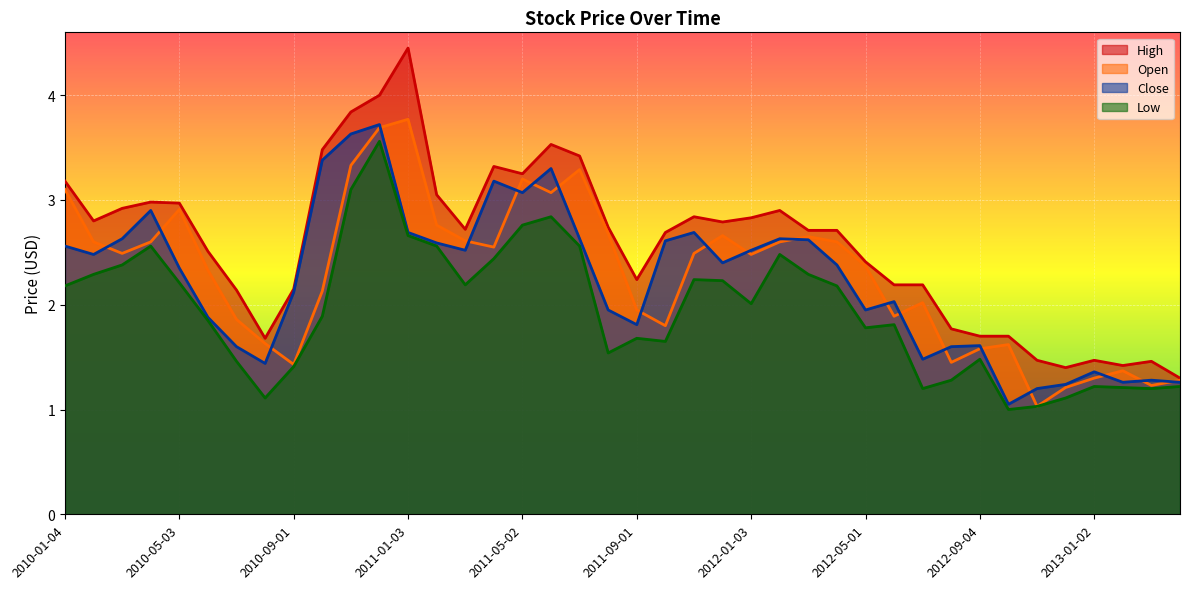

Reading left to right, transcribe all the data shown in this chart.

High: 2010-01-04=3.2	2010-02-01=2.8	2010-03-01=2.9	2010-04-01=3.0	2010-05-03=3.0	2010-06-01=2.5	2010-07-01=2.1	2010-08-02=1.7	2010-09-01=2.1	2010-10-01=3.5	2010-11-01=3.8	2010-12-01=4.0	2011-01-03=4.5	2011-02-01=3.0	2011-03-01=2.7	2011-04-01=3.3	2011-05-02=3.2	2011-06-01=3.5	2011-07-01=3.4	2011-08-01=2.7	2011-09-01=2.2	2011-10-03=2.7	2011-11-01=2.8	2011-12-01=2.8	2012-01-03=2.8	2012-02-01=2.9	2012-03-01=2.7	2012-04-02=2.7	2012-05-01=2.4	2012-06-01=2.2	2012-07-02=2.2	2012-08-01=1.8	2012-09-04=1.7	2012-10-01=1.7	2012-11-01=1.5	2012-12-03=1.4	2013-01-02=1.5	2013-02-01=1.4	2013-03-01=1.5	2013-04-01=1.3
Open: 2010-01-04=3.1	2010-02-01=2.6	2010-03-01=2.5	2010-04-01=2.6	2010-05-03=2.9	2010-06-01=2.3	2010-07-01=1.9	2010-08-02=1.6	2010-09-01=1.4	2010-10-01=2.1	2010-11-01=3.3	2010-12-01=3.7	2011-01-03=3.8	2011-02-01=2.8	2011-03-01=2.6	2011-04-01=2.5	2011-05-02=3.2	2011-06-01=3.1	2011-07-01=3.3	2011-08-01=2.7	2011-09-01=1.9	2011-10-03=1.8	2011-11-01=2.5	2011-12-01=2.7	2012-01-03=2.5	2012-02-01=2.6	2012-03-01=2.6	2012-04-02=2.6	2012-05-01=2.4	2012-06-01=1.9	2012-07-02=2.0	2012-08-01=1.4	2012-09-04=1.6	2012-10-01=1.6	2012-11-01=1.0	2012-12-03=1.2	2013-01-02=1.3	2013-02-01=1.4	2013-03-01=1.2	2013-04-01=1.3
Close: 2010-01-04=2.6	2010-02-01=2.5	2010-03-01=2.6	2010-04-01=2.9	2010-05-03=2.4	2010-06-01=1.9	2010-07-01=1.6	2010-08-02=1.4	2010-09-01=2.1	2010-10-01=3.4	2010-11-01=3.6	2010-12-01=3.7	2011-01-03=2.7	2011-02-01=2.6	2011-03-01=2.5	2011-04-01=3.2	2011-05-02=3.1	2011-06-01=3.3	2011-07-01=2.6	2011-08-01=1.9	2011-09-01=1.8	2011-10-03=2.6	2011-11-01=2.7	2011-12-01=2.4	2012-01-03=2.5	2012-02-01=2.6	2012-03-01=2.6	2012-04-02=2.4	2012-05-01=1.9	2012-06-01=2.0	2012-07-02=1.5	2012-08-01=1.6	2012-09-04=1.6	2012-10-01=1.1	2012-11-01=1.2	2012-12-03=1.2	2013-01-02=1.4	2013-02-01=1.3	2013-03-01=1.3	2013-04-01=1.3
Low: 2010-01-04=2.2	2010-02-01=2.3	2010-03-01=2.4	2010-04-01=2.6	2010-05-03=2.2	2010-06-01=1.9	2010-07-01=1.5	2010-08-02=1.1	2010-09-01=1.4	2010-10-01=1.9	2010-11-01=3.1	2010-12-01=3.6	2011-01-03=2.7	2011-02-01=2.6	2011-03-01=2.2	2011-04-01=2.4	2011-05-02=2.8	2011-06-01=2.8	2011-07-01=2.6	2011-08-01=1.5	2011-09-01=1.7	2011-10-03=1.6	2011-11-01=2.2	2011-12-01=2.2	2012-01-03=2.0	2012-02-01=2.5	2012-03-01=2.3	2012-04-02=2.2	2012-05-01=1.8	2012-06-01=1.8	2012-07-02=1.2	2012-08-01=1.3	2012-09-04=1.5	2012-10-01=1.0	2012-11-01=1.0	2012-12-03=1.1	2013-01-02=1.2	2013-02-01=1.2	2013-03-01=1.2	2013-04-01=1.2